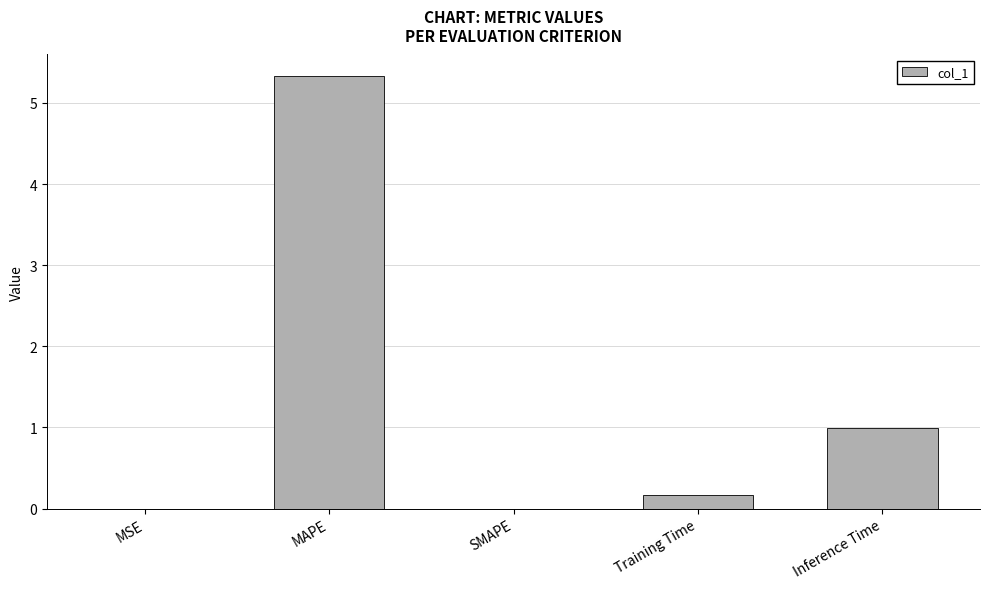

What is the sum of all values?

6.5